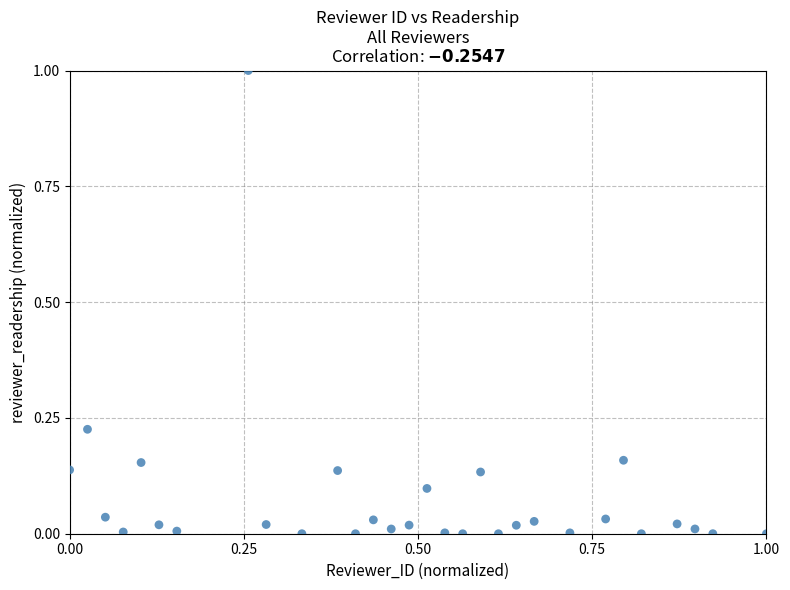

What is the range of Y values (max minus min)?

1.0